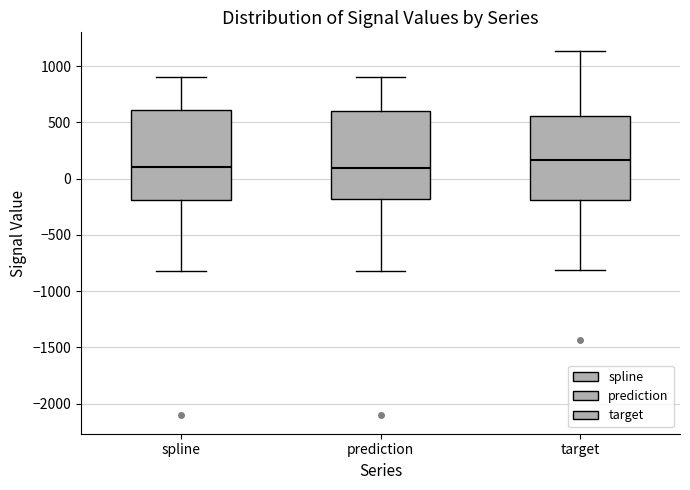

Reading left to right, transcribe this box plot: for each box, give where its median line is, the range the box spans, and where its two whiskers end, as read against the y-axis. The values are not printed on the chart, so give them approximately, as read against the axis.

spline: median 100, box -200 to 600, whiskers -800 to 900
prediction: median 100, box -200 to 600, whiskers -800 to 900
target: median 150, box -200 to 550, whiskers -800 to 1150